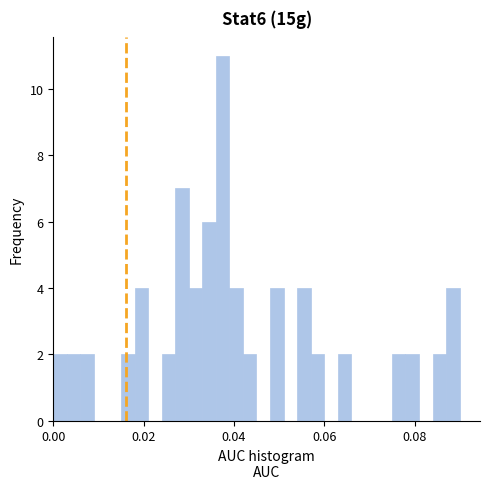

Around what value on the x-axis is the tallest bar? Give the approximate position of its centre, as read against the axis.

0.038